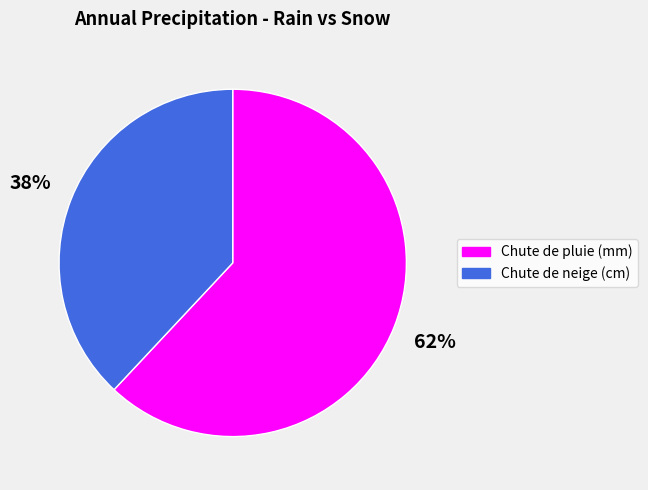

To the nearest percent, what is the average slice percentage?

50%